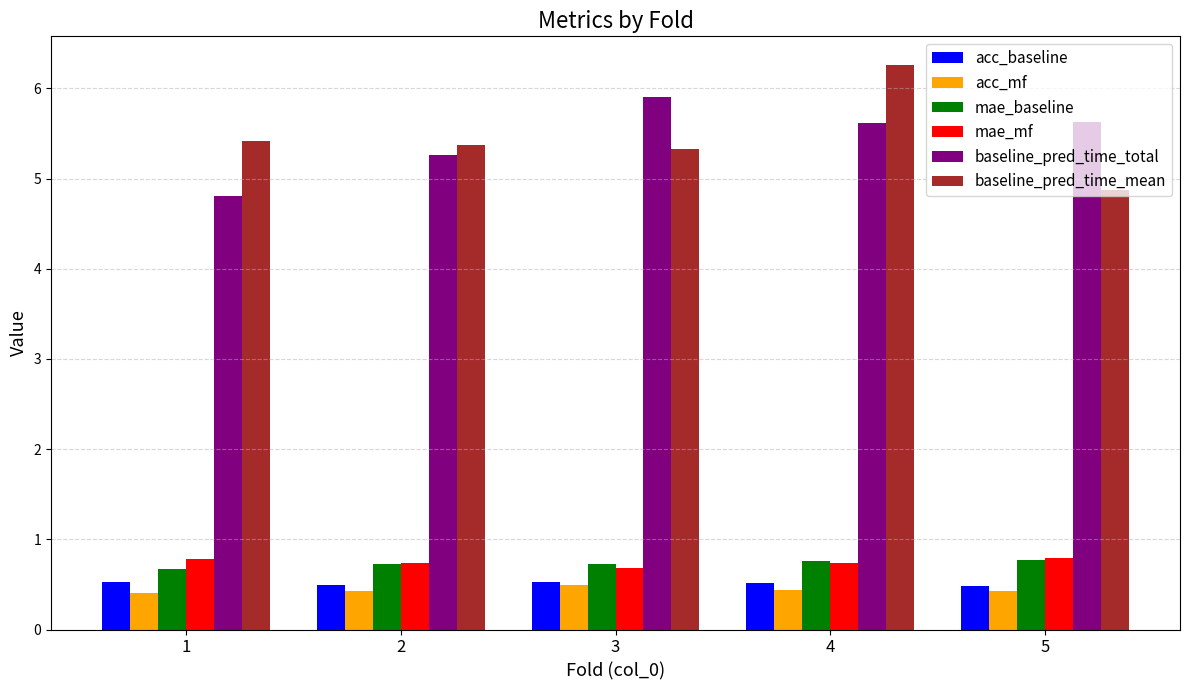

What is the difference between the highest and lowest values at 1?

5.0